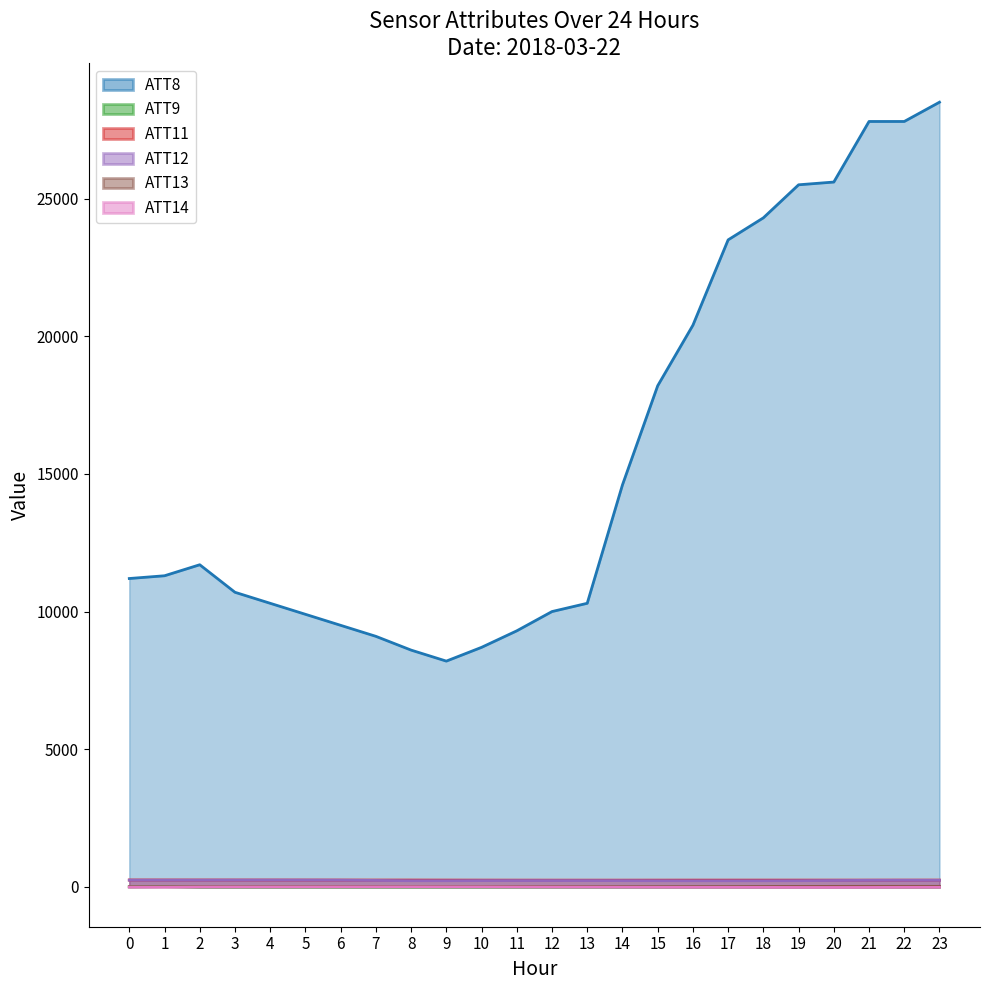

What is the value of the ATT14 point at the 21st from the left?

-21.0